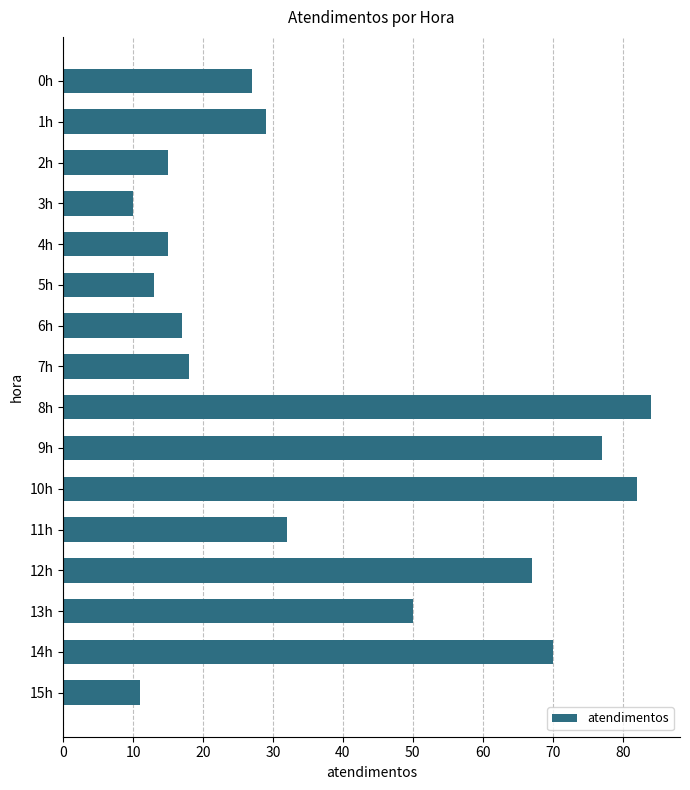

How many bars are there in total?

16